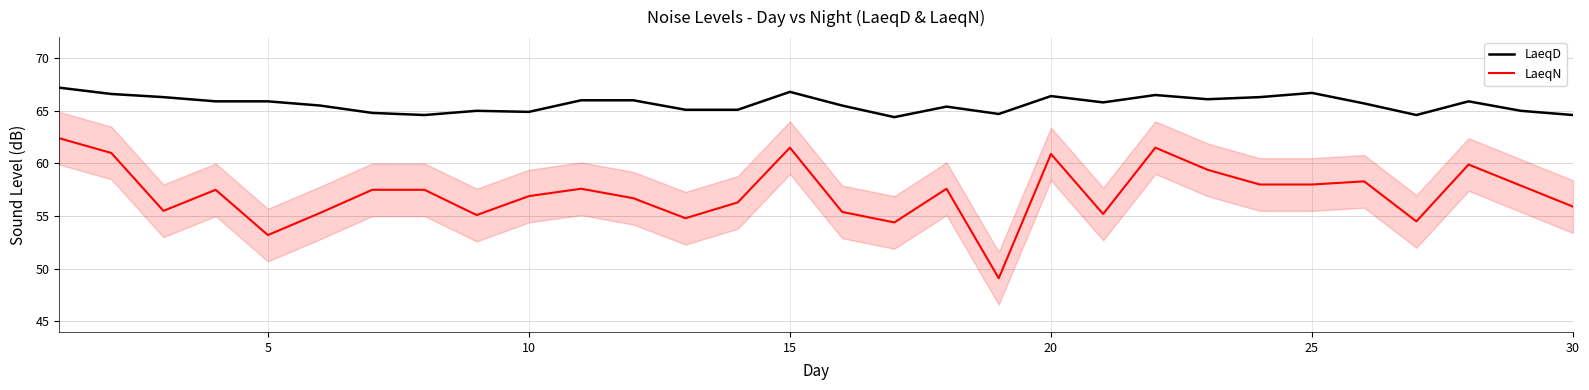

True or false: LaeqN and LaeqD intersect in this chart.

False